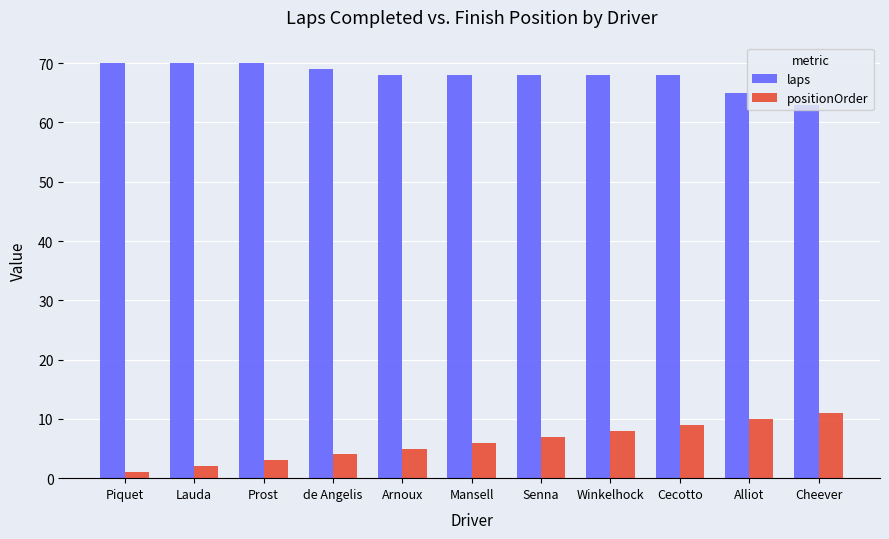

What is the greatest value displayed?

70